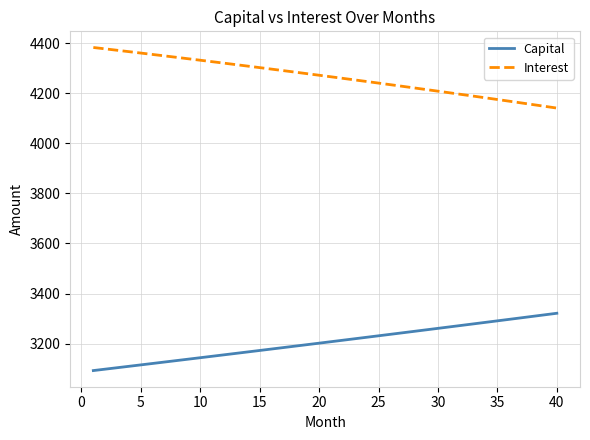

True or false: Capital and Interest cross at least once.

False